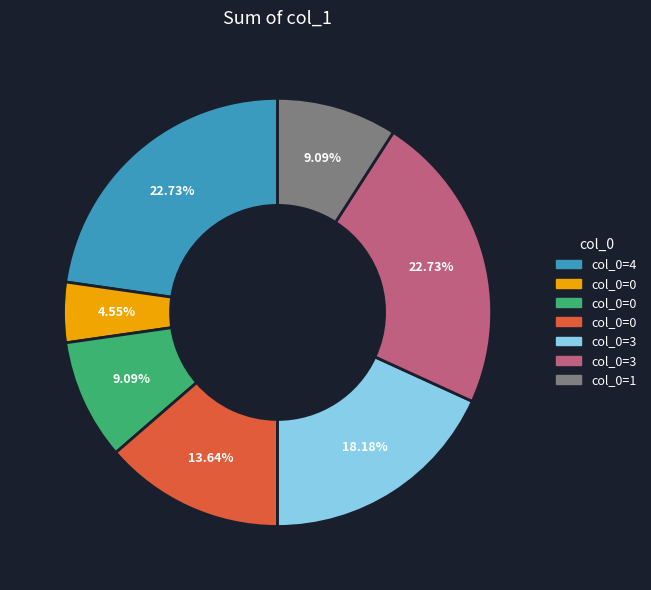

Is there any slice that represents more than half of the pie?

No